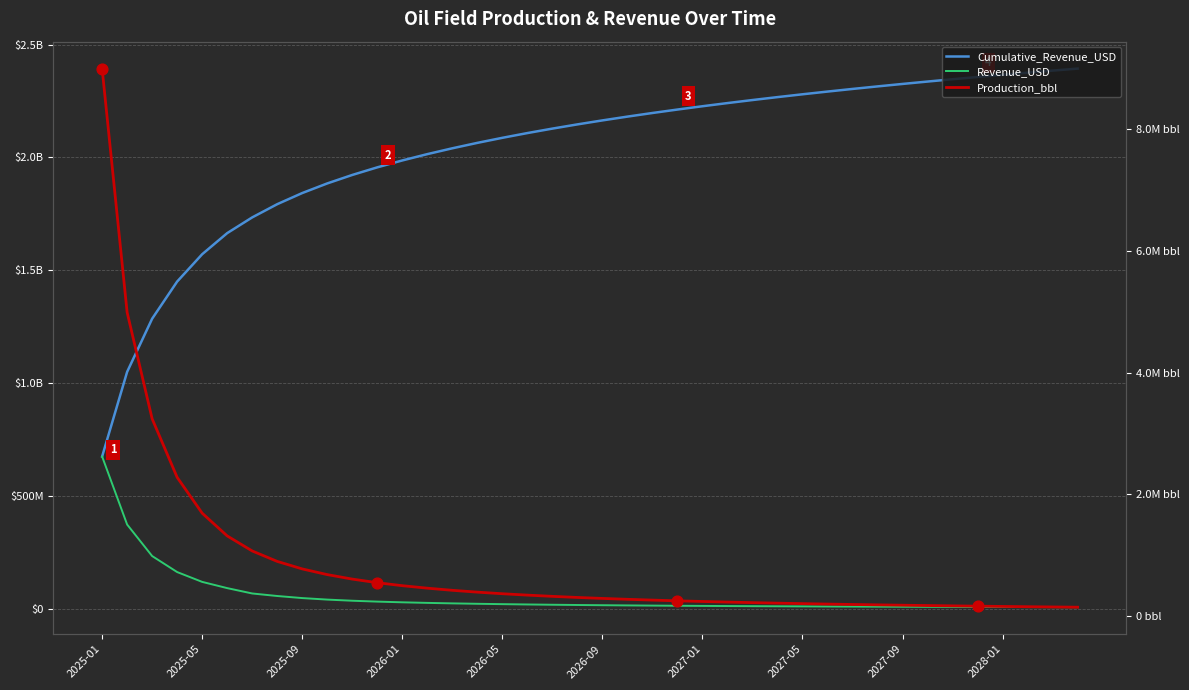

Which series has the largest Y range (max minus min)?

Cumulative_Revenue_USD